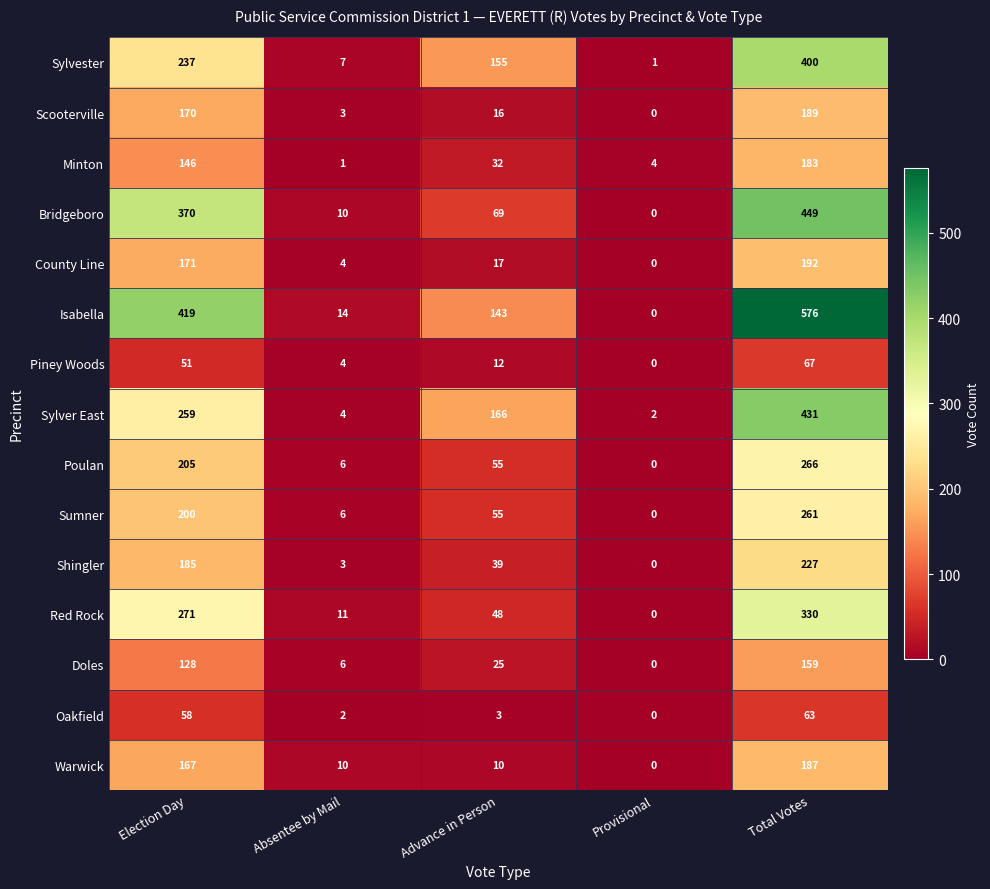

Which label corresponds to the smallest value in the chart?

Provisional